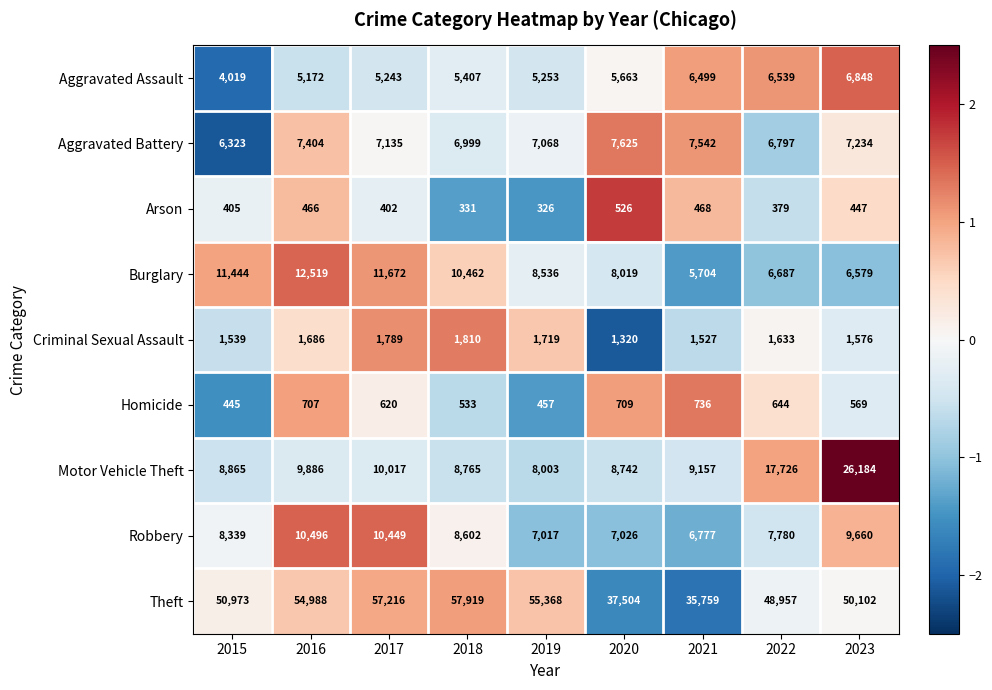

At how many categories does at least one series exceed 34072?

9